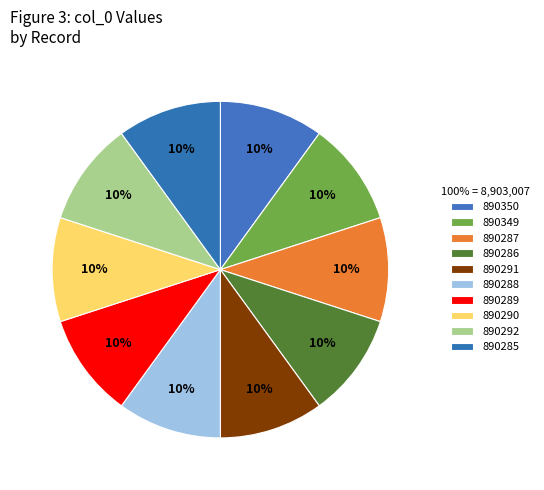

Count the number of slices in the pie.

10